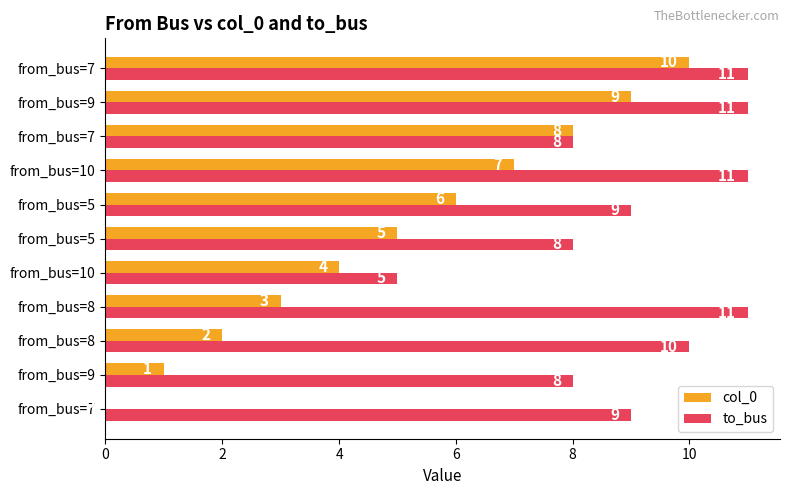

How many col_0 values are between 2 and 8?

7